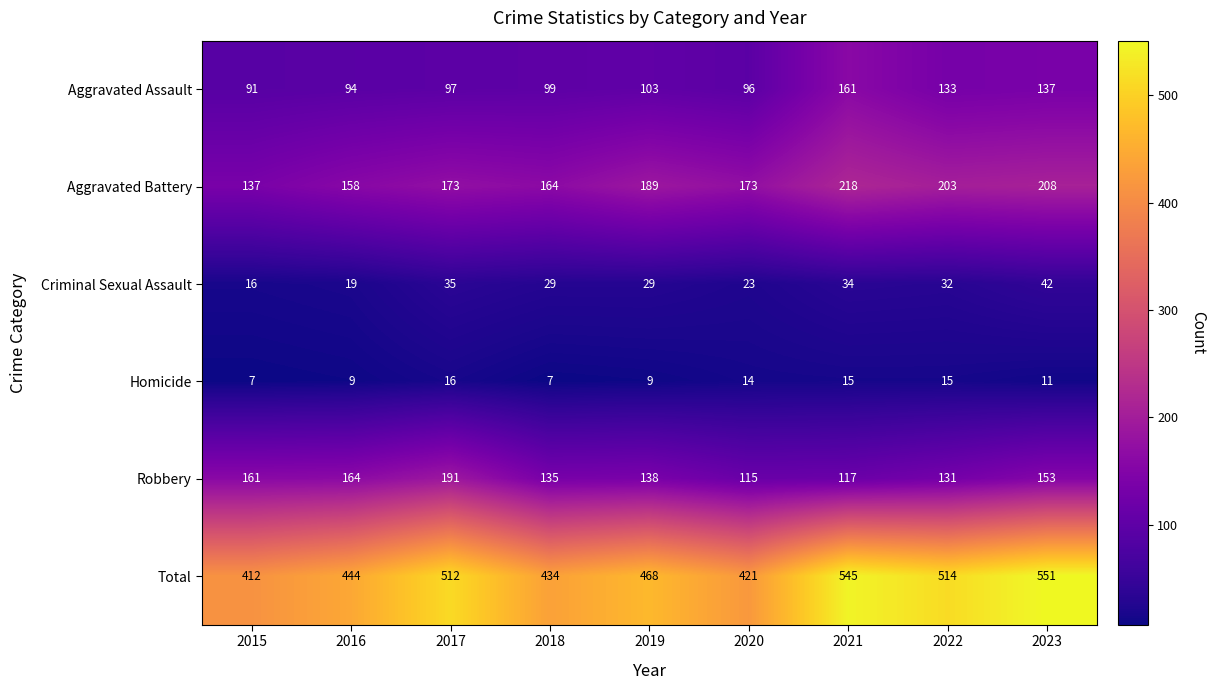

What is the difference between the maximum and minimum values in the Criminal Sexual Assault series?

26